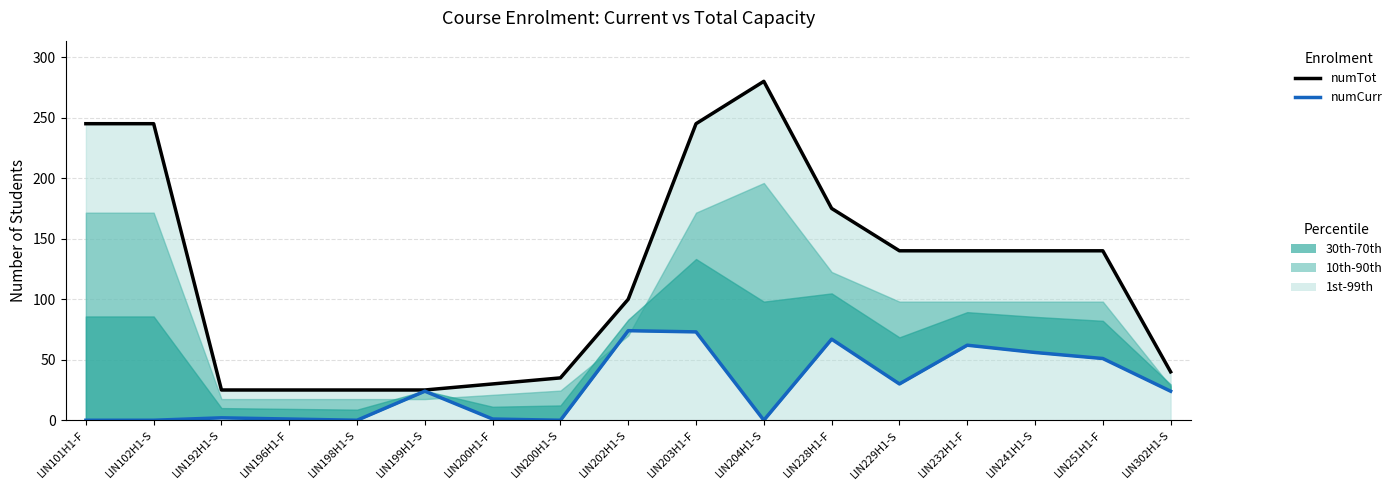

Where does the numCurr series first go above 24?

LIN202H1-S